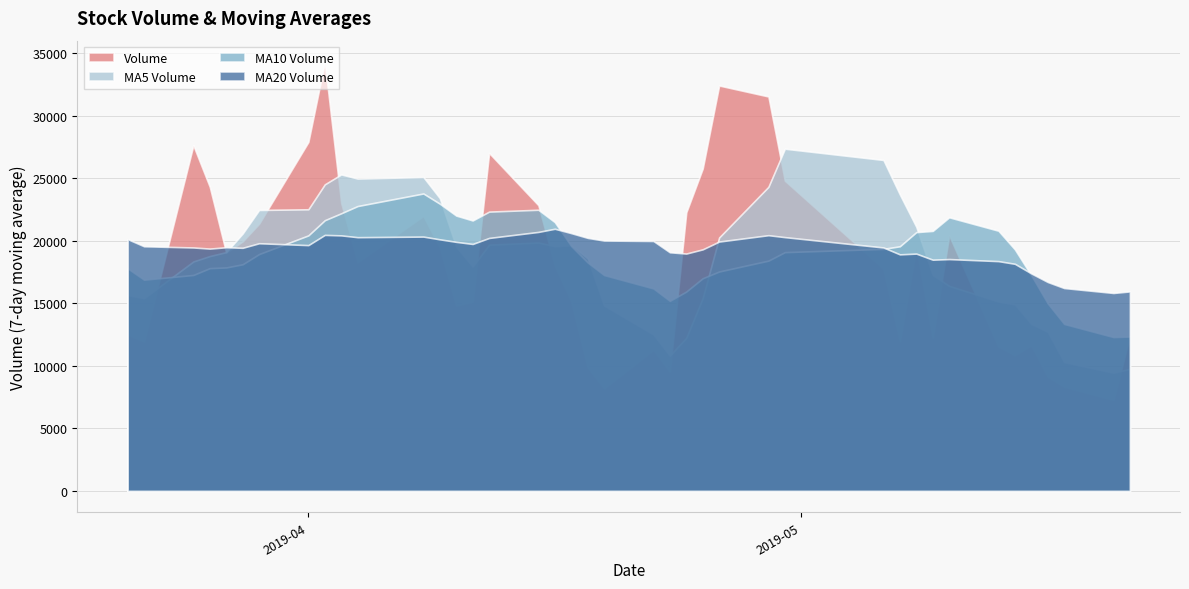

Where is the first local minimum for v_ma20?

1